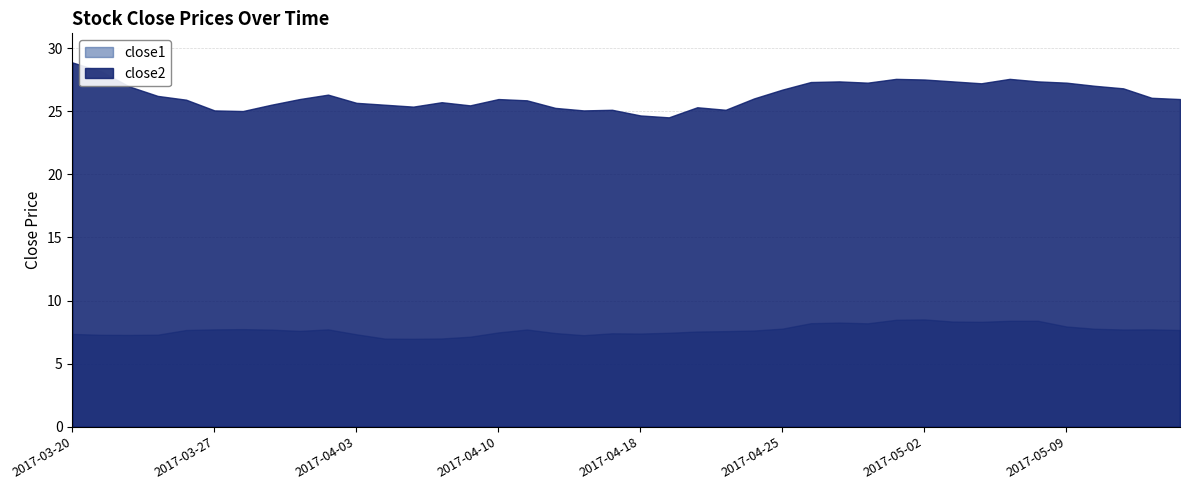

Reading right to left, transcribe all the data shown in this chart.

close1: 2017-05-15=7.7	2017-05-12=7.7	2017-05-11=7.7	2017-05-10=7.8	2017-05-09=7.9	2017-05-08=8.4	2017-05-05=8.4	2017-05-04=8.3	2017-05-03=8.3	2017-05-02=8.5	2017-05-01=8.5	2017-04-28=8.2	2017-04-27=8.3	2017-04-26=8.2	2017-04-25=7.8	2017-04-24=7.6	2017-04-21=7.6	2017-04-20=7.5	2017-04-19=7.4	2017-04-18=7.4	2017-04-17=7.4	2017-04-13=7.3	2017-04-12=7.4	2017-04-11=7.7	2017-04-10=7.5	2017-04-07=7.1	2017-04-06=7.0	2017-04-05=7.0	2017-04-04=7.0	2017-04-03=7.3	2017-03-31=7.7	2017-03-30=7.6	2017-03-29=7.7	2017-03-28=7.7	2017-03-27=7.7	2017-03-24=7.7	2017-03-23=7.3	2017-03-22=7.3	2017-03-21=7.3	2017-03-20=7.4
close2: 2017-05-15=26.0	2017-05-12=26.1	2017-05-11=26.8	2017-05-10=27.0	2017-05-09=27.3	2017-05-08=27.4	2017-05-05=27.6	2017-05-04=27.2	2017-05-03=27.4	2017-05-02=27.5	2017-05-01=27.6	2017-04-28=27.3	2017-04-27=27.4	2017-04-26=27.3	2017-04-25=26.7	2017-04-24=26.0	2017-04-21=25.1	2017-04-20=25.3	2017-04-19=24.5	2017-04-18=24.7	2017-04-17=25.1	2017-04-13=25.1	2017-04-12=25.3	2017-04-11=25.9	2017-04-10=26.0	2017-04-07=25.5	2017-04-06=25.7	2017-04-05=25.4	2017-04-04=25.5	2017-04-03=25.7	2017-03-31=26.3	2017-03-30=26.0	2017-03-29=25.5	2017-03-28=25.0	2017-03-27=25.1	2017-03-24=25.9	2017-03-23=26.2	2017-03-22=27.0	2017-03-21=28.2	2017-03-20=28.9